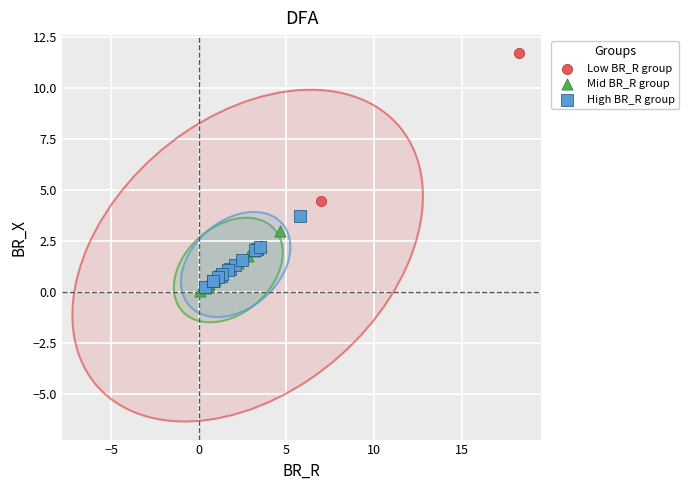

Which series reaches the maximum Y coordinate?

Low BR_R group